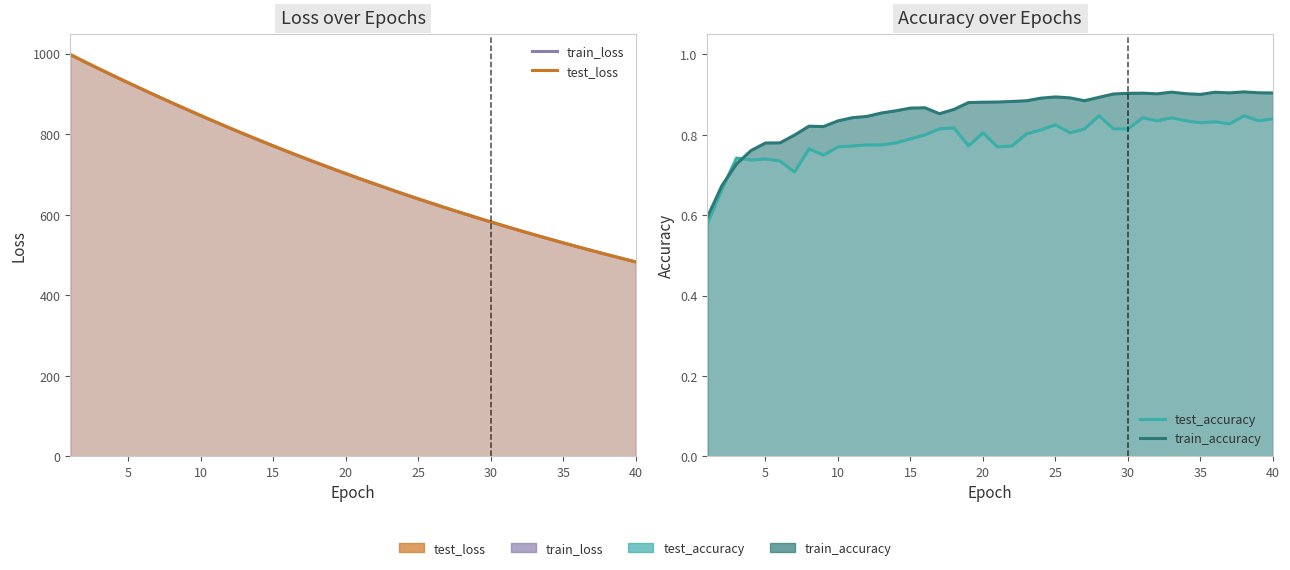

What is the difference between the maximum and minimum values in the train_accuracy series?

0.3